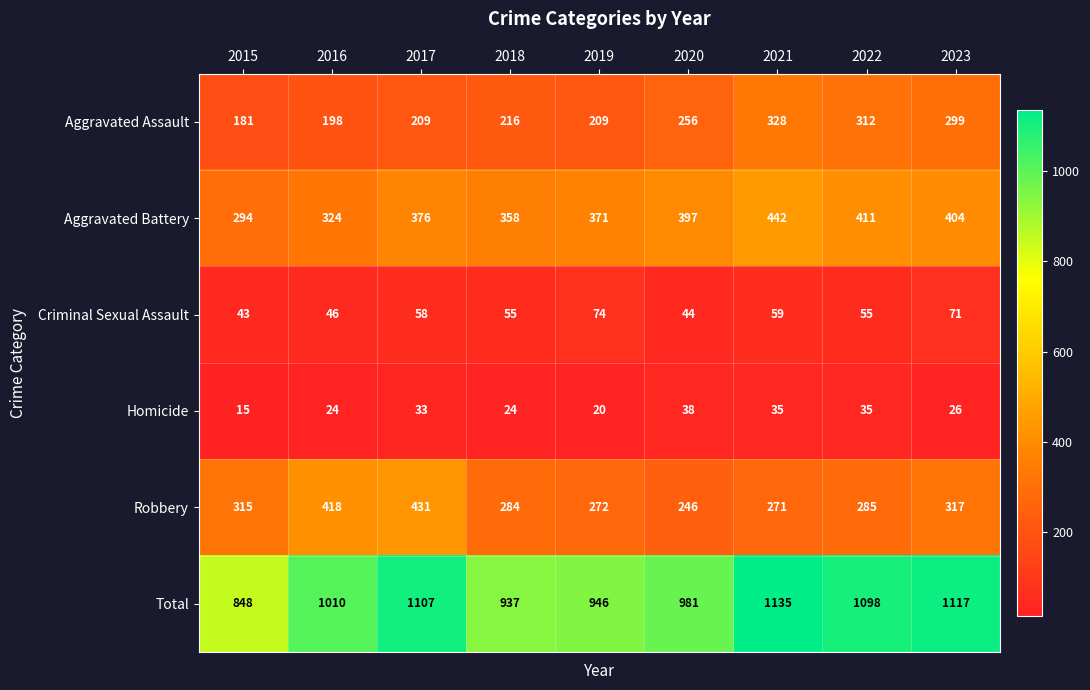

Which label corresponds to the largest value in the chart?

2021